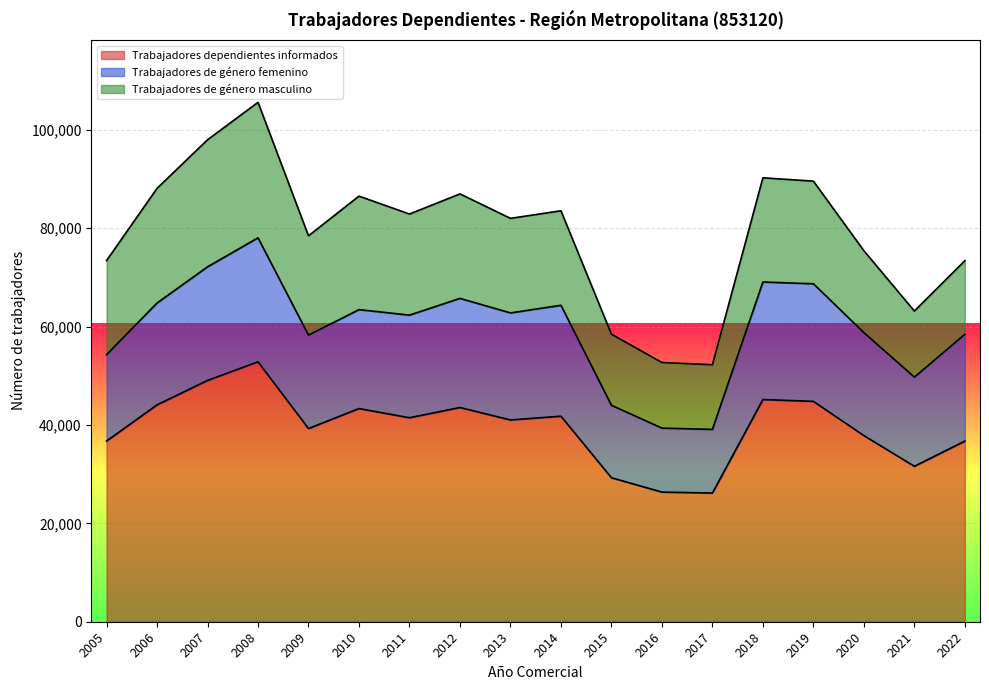

What is the difference between the second highest and second lowest values in the Trabajadores dependientes informados series?

22690